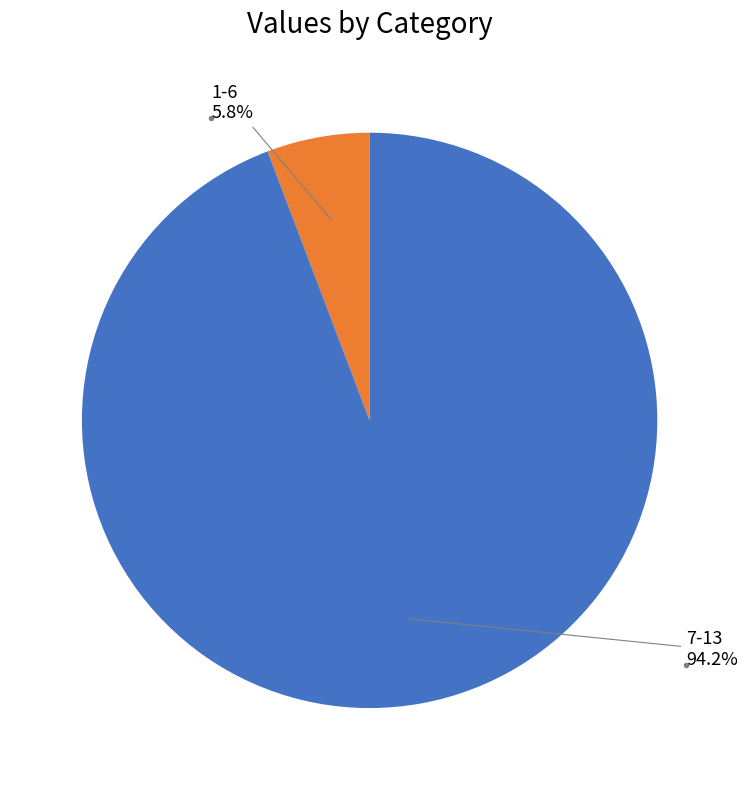

Is there a majority slice in this chart?

Yes